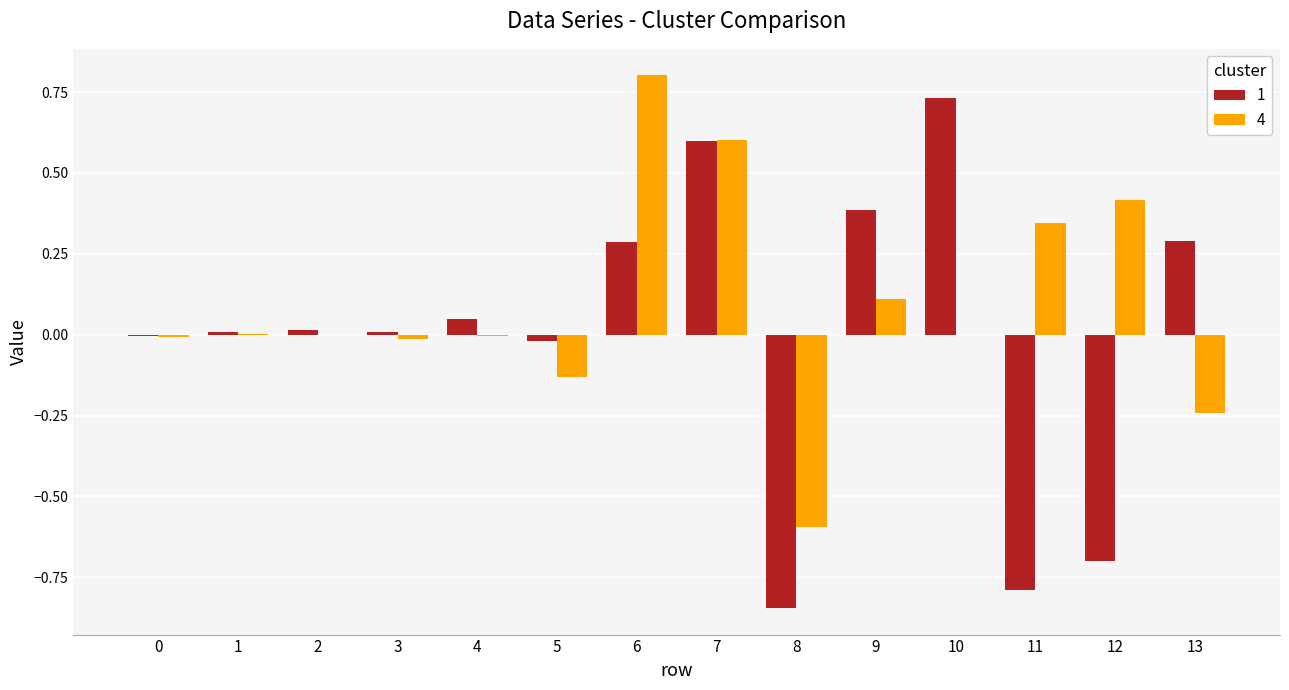

Which series has the largest total across all categories?

4